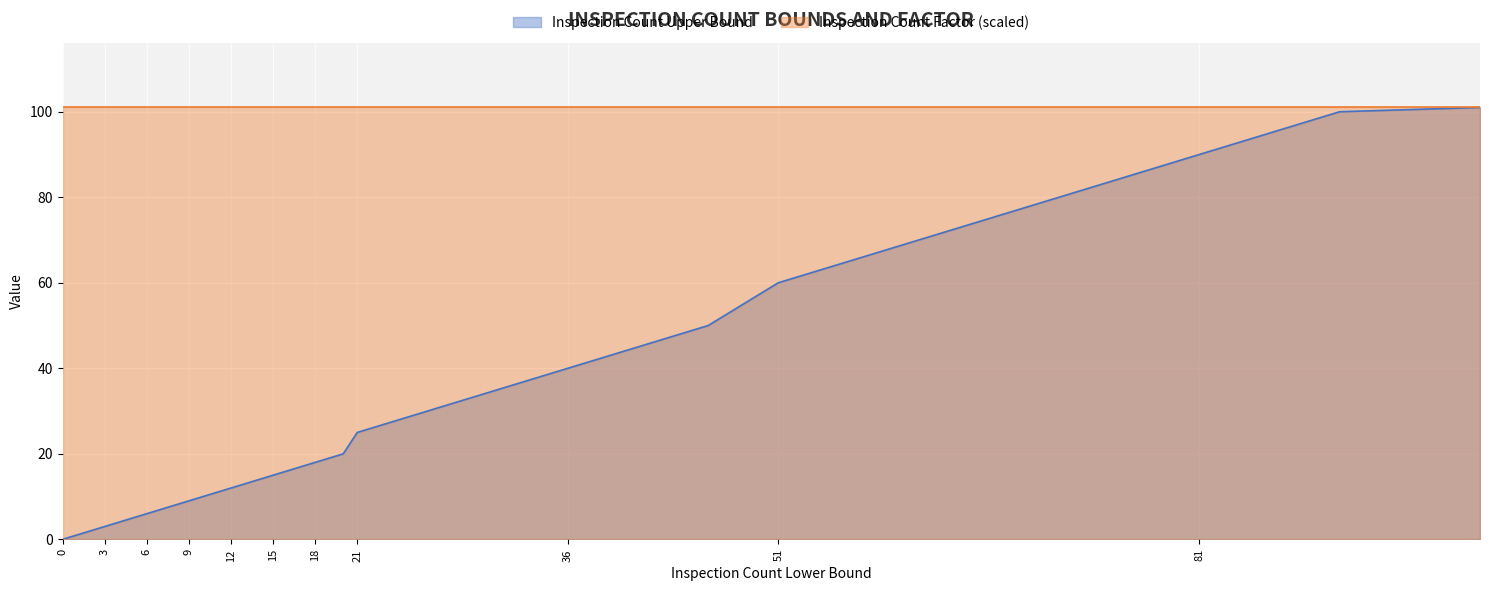

Does the chart display data point markers on the line(s)?

No